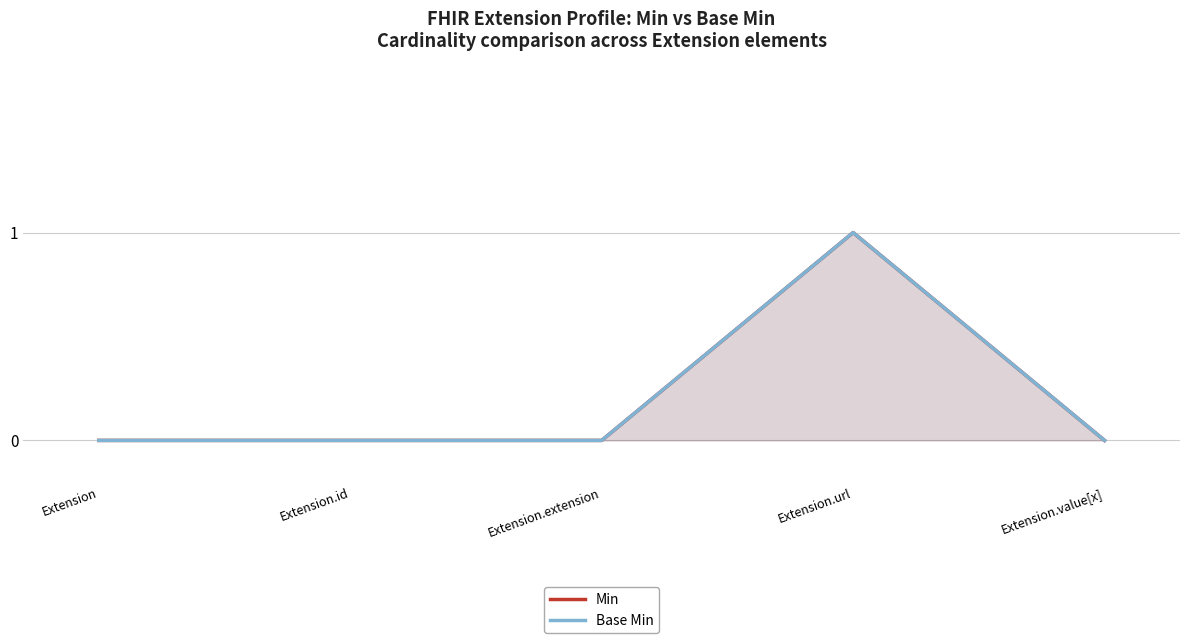

Which has a higher value, Extension.id or Extension.value[x]?

Extension.id